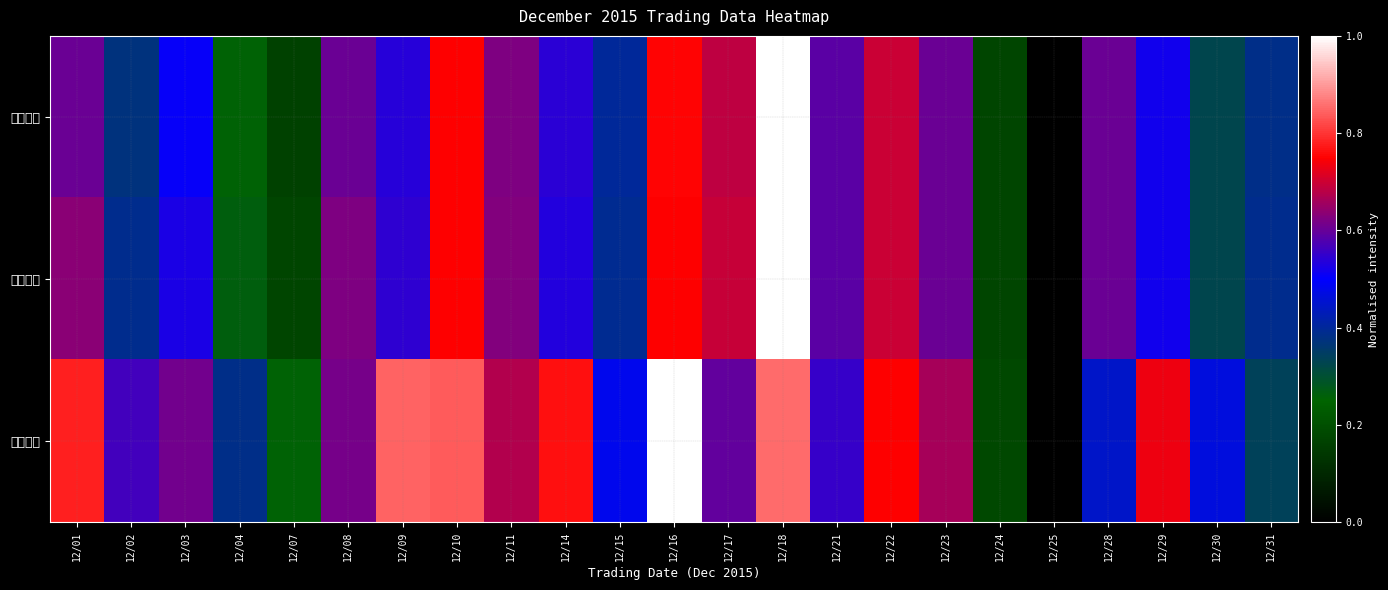

Reading right to left, list all the values displayed in this chart.

成交股數: 12/31=0.4	12/30=0.3	12/29=0.5	12/28=0.6	12/25=0.0	12/24=0.2	12/23=0.6	12/22=0.7	12/21=0.6	12/18=1.0	12/17=0.7	12/16=0.8	12/15=0.4	12/14=0.5	12/11=0.6	12/10=0.7	12/09=0.5	12/08=0.6	12/07=0.2	12/04=0.3	12/03=0.5	12/02=0.4	12/01=0.6
成交金額: 12/31=0.4	12/30=0.3	12/29=0.5	12/28=0.6	12/25=0.0	12/24=0.2	12/23=0.6	12/22=0.7	12/21=0.6	12/18=1.0	12/17=0.7	12/16=0.7	12/15=0.4	12/14=0.5	12/11=0.6	12/10=0.7	12/09=0.5	12/08=0.6	12/07=0.2	12/04=0.3	12/03=0.5	12/02=0.4	12/01=0.6
成交筆數: 12/31=0.3	12/30=0.5	12/29=0.7	12/28=0.4	12/25=0.0	12/24=0.2	12/23=0.7	12/22=0.7	12/21=0.6	12/18=0.9	12/17=0.6	12/16=1.0	12/15=0.5	12/14=0.8	12/11=0.7	12/10=0.8	12/09=0.8	12/08=0.6	12/07=0.3	12/04=0.4	12/03=0.6	12/02=0.6	12/01=0.8